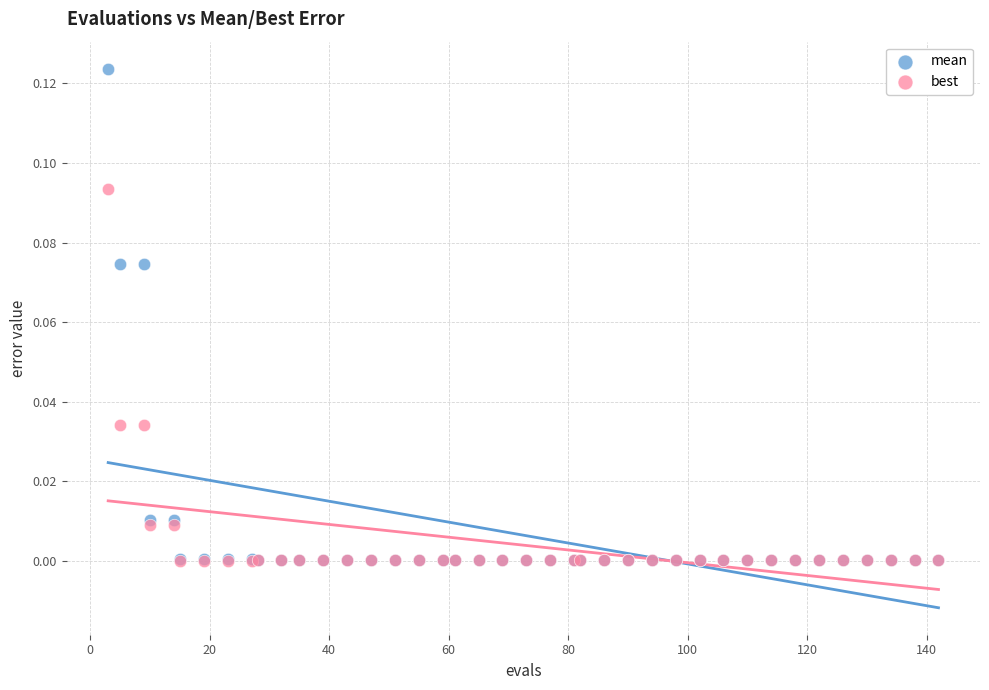

Which series reaches the maximum Y coordinate?

mean